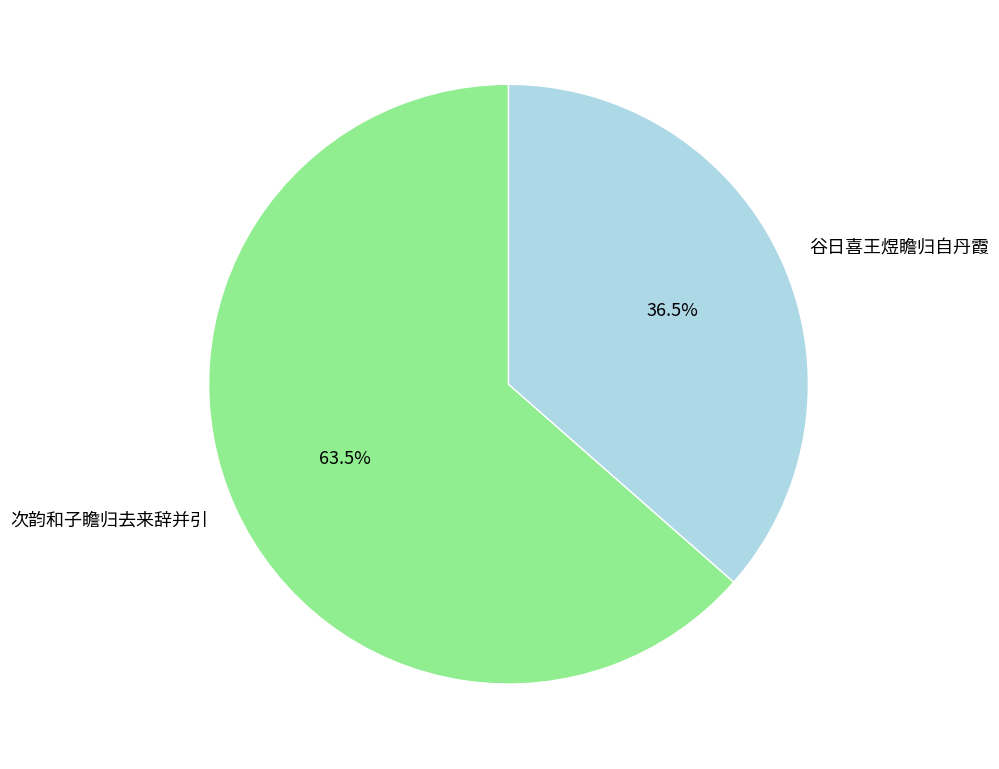

To the nearest percent, what is the difference between the 次韵和子瞻归去来辞并引 and 谷日喜王煜瞻归自丹霞 slice percentages?

27%